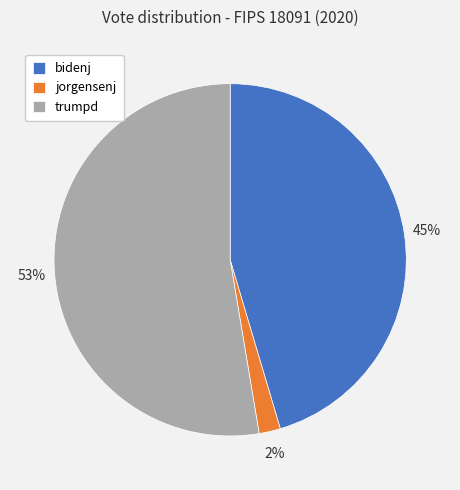

Do jorgensenj and trumpd together represent more than half of the pie?

Yes